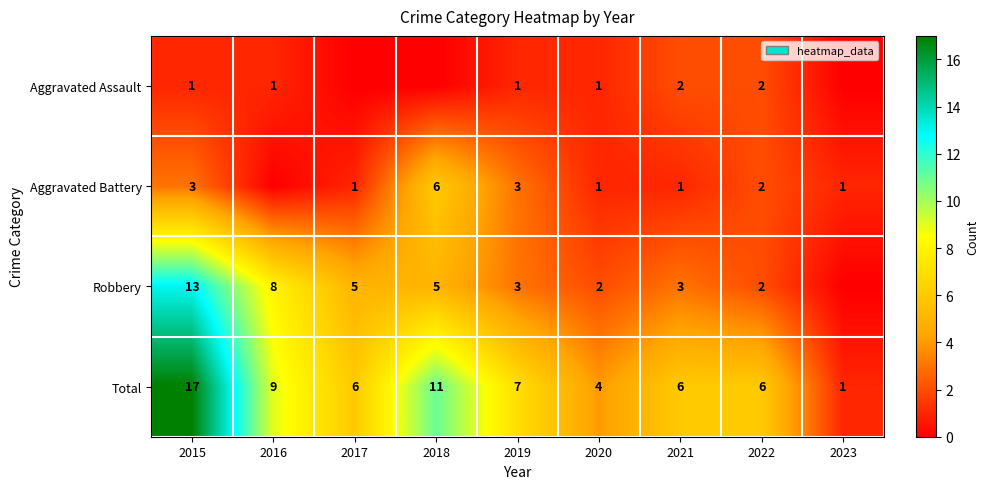

At 2015, list the series in order from largest to smallest.

Total, Robbery, Aggravated Battery, Aggravated Assault